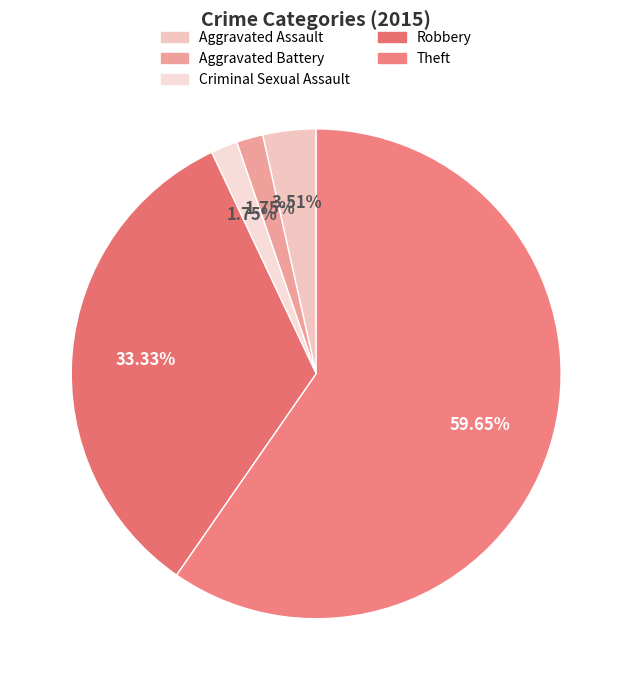

What portion of the pie excludes Theft?

40.4%